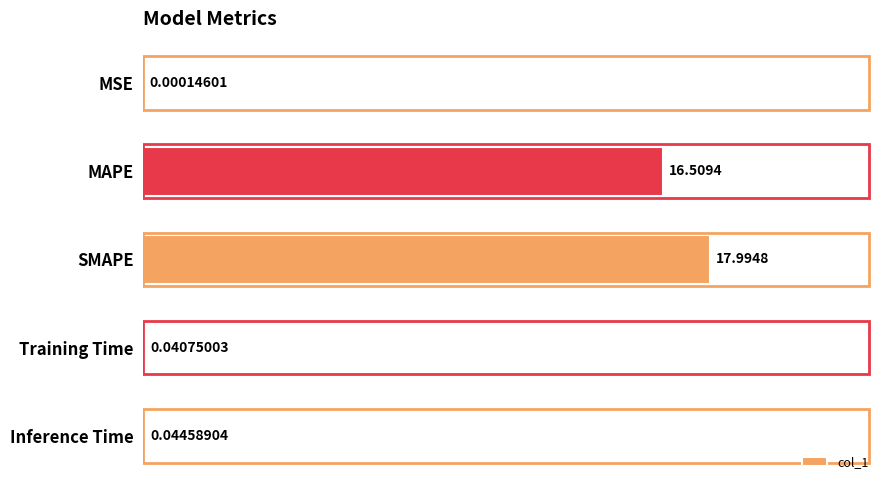

At which label is the value closest to 8?

Inference Time